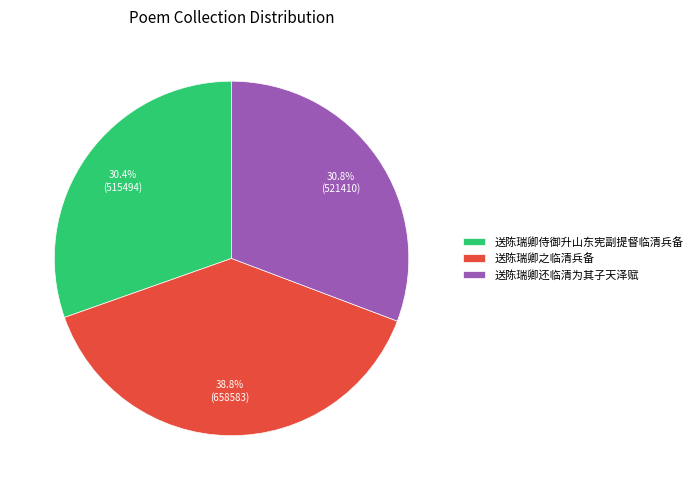

To the nearest percent, what is the combined percentage of 送陈瑞卿侍御升山东宪副提督临清兵备 and 送陈瑞卿还临清为其子天泽赋?

61%